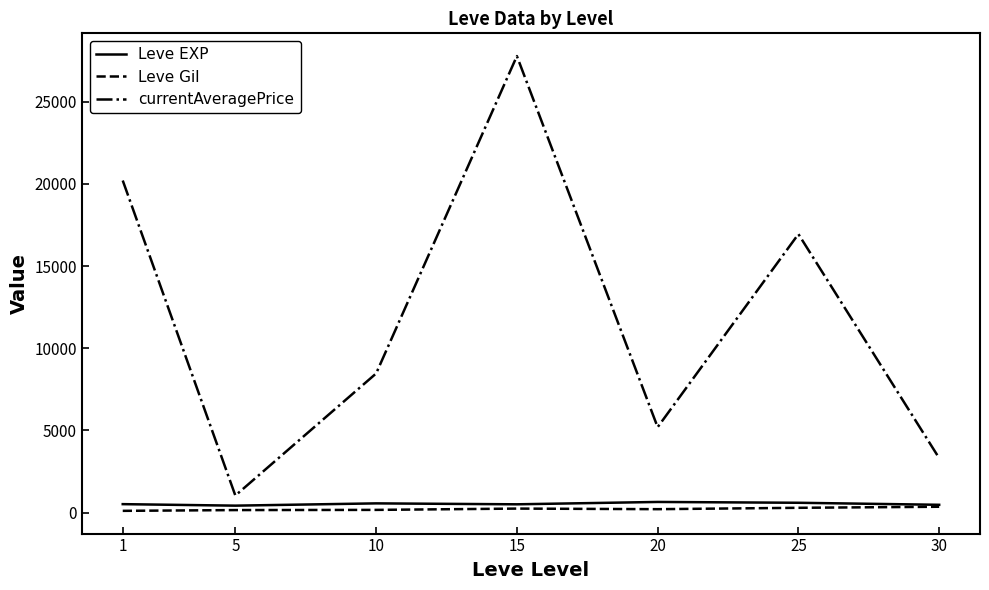

The value of currentAveragePrice at 20 is 2693.0. True or false?

False